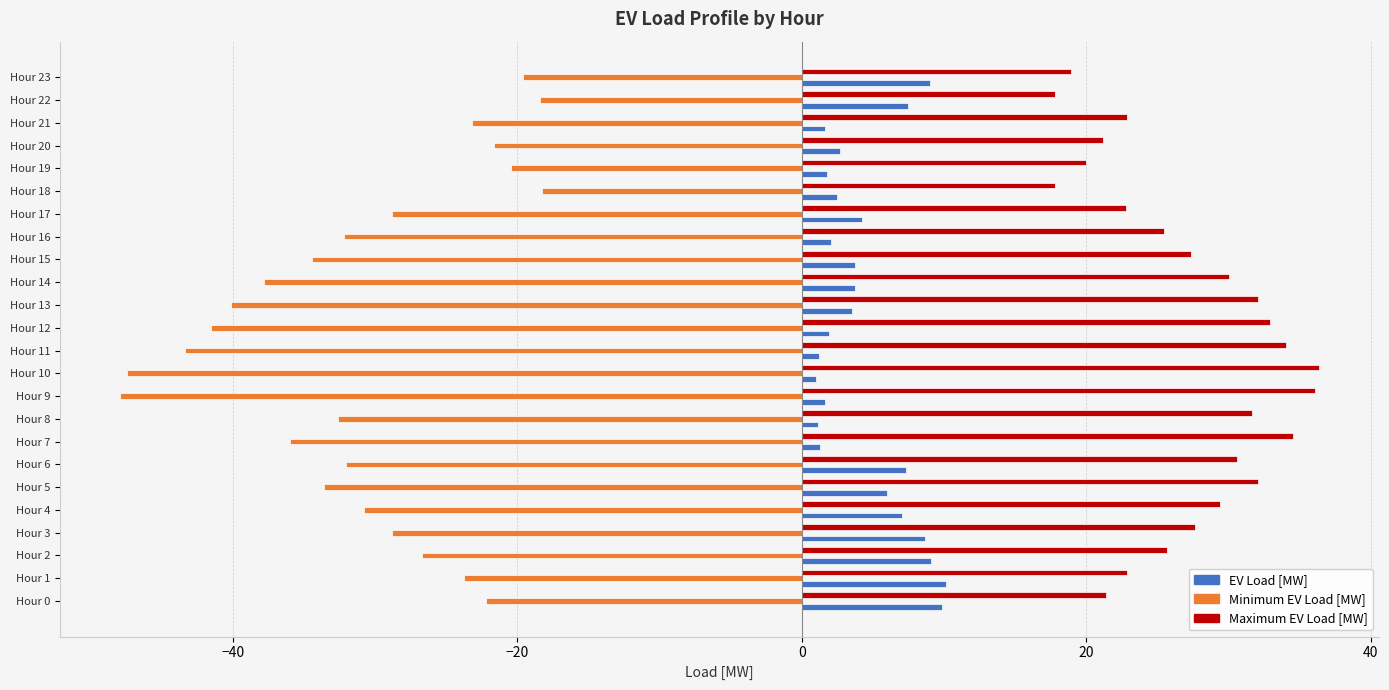

Which series has the widest spread of values?

Minimum EV Load [MW]